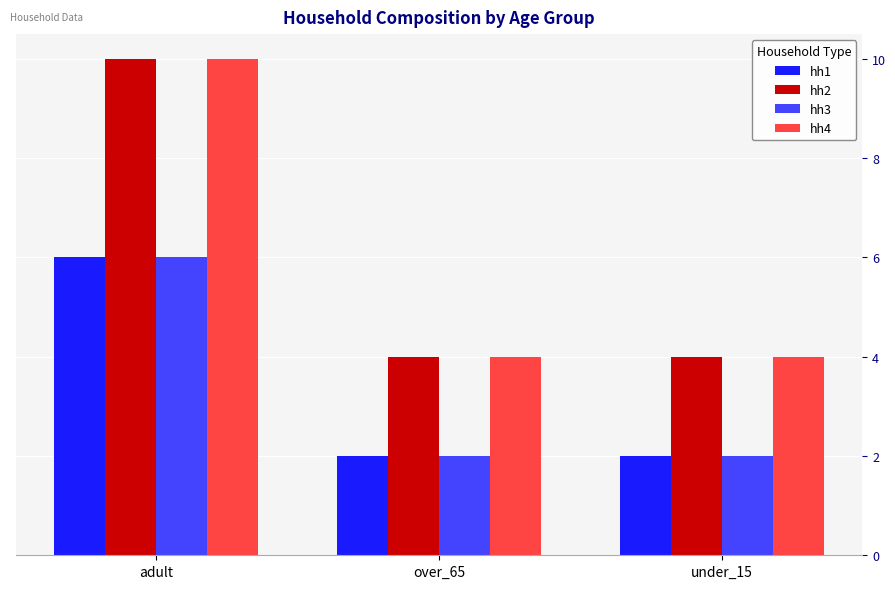

The value of hh3 at over_65 is 2. True or false?

True